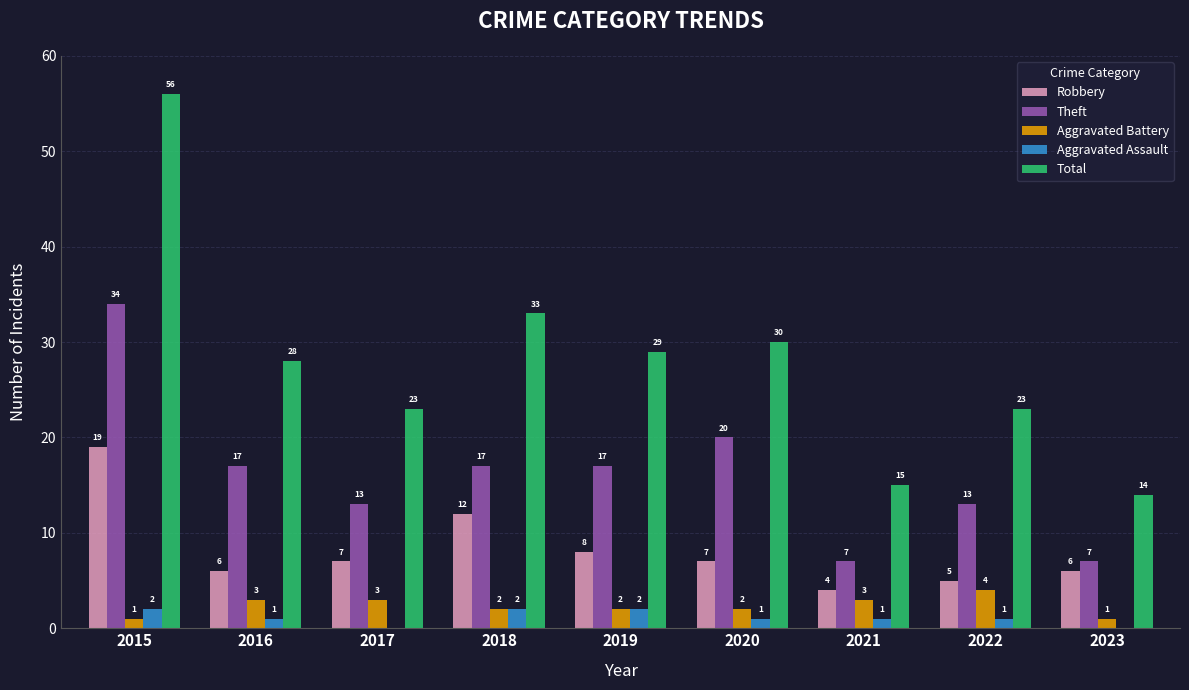

Is the value of Theft at 2016 greater than the value of Aggravated Battery at 2023?

Yes